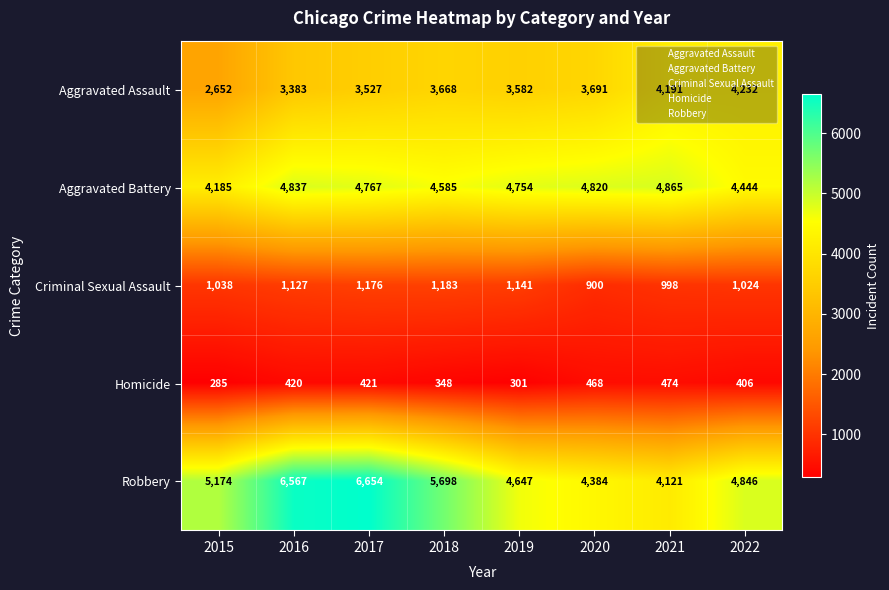

What is the difference between the maximum and minimum values in the Criminal Sexual Assault series?

283